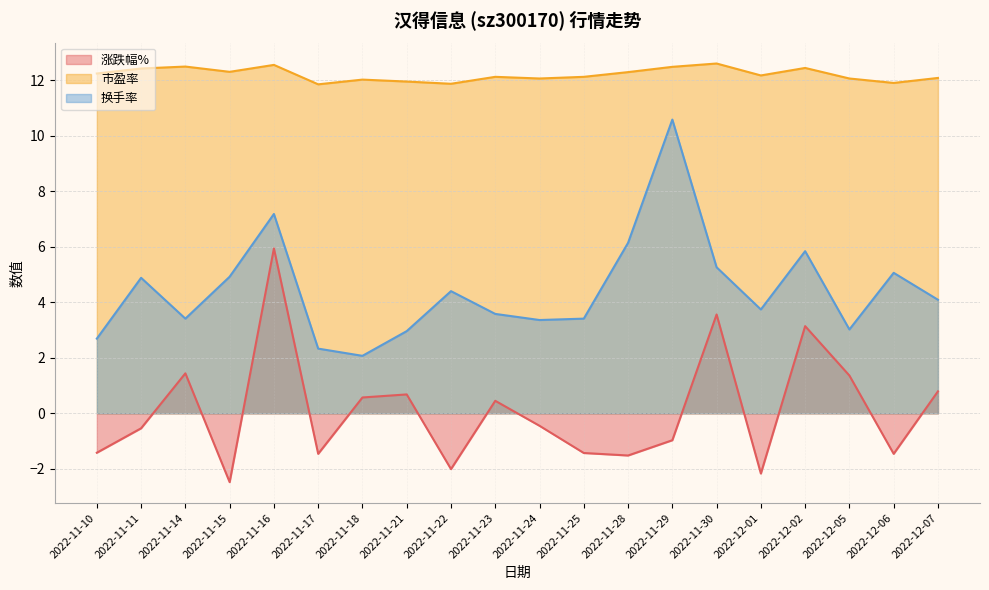

What is the sum of all 换手率 values?

88.9